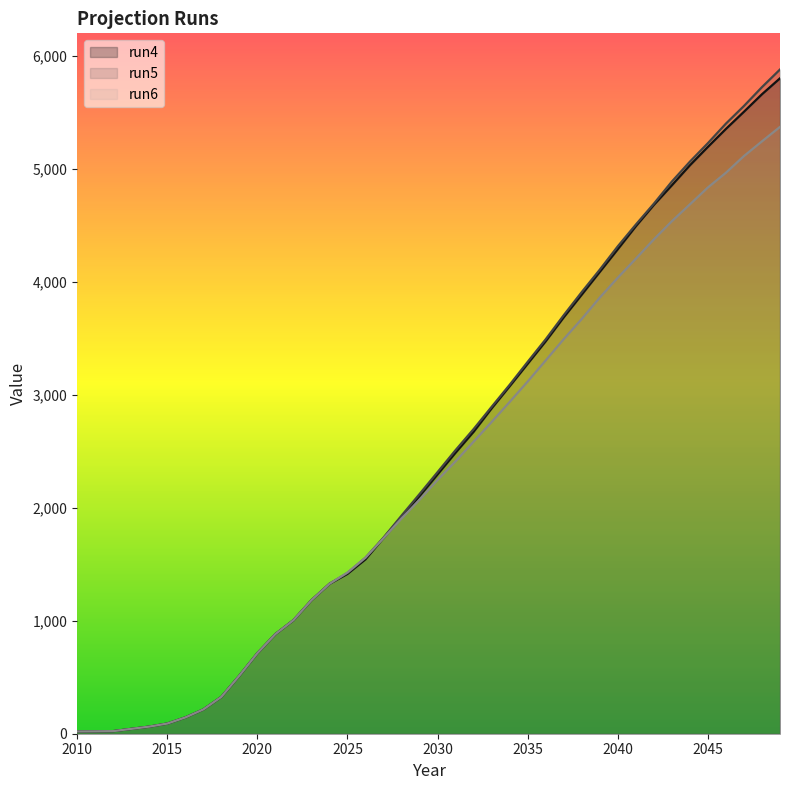

Reading left to right, list all the values displayed in this chart.

run4: 20	21	23	43	63	90	144	215	326	514	713	882	1005	1182	1327	1415	1544	1733	1917	2103	2296	2488	2673	2880	3076	3275	3474	3686	3887	4088	4289	4492	4681	4855	5032	5195	5354	5506	5661	5802
run5: 20	21	23	43	63	90	144	215	326	514	713	882	1005	1182	1327	1423	1558	1736	1931	2122	2316	2511	2697	2894	3089	3292	3492	3705	3910	4108	4315	4507	4692	4888	5064	5228	5401	5557	5724	5880
run6: 20	21	23	43	63	90	144	215	326	514	713	882	1005	1182	1327	1427	1559	1731	1906	2072	2247	2412	2586	2760	2937	3118	3305	3493	3672	3861	4037	4205	4376	4537	4686	4836	4966	5114	5244	5372